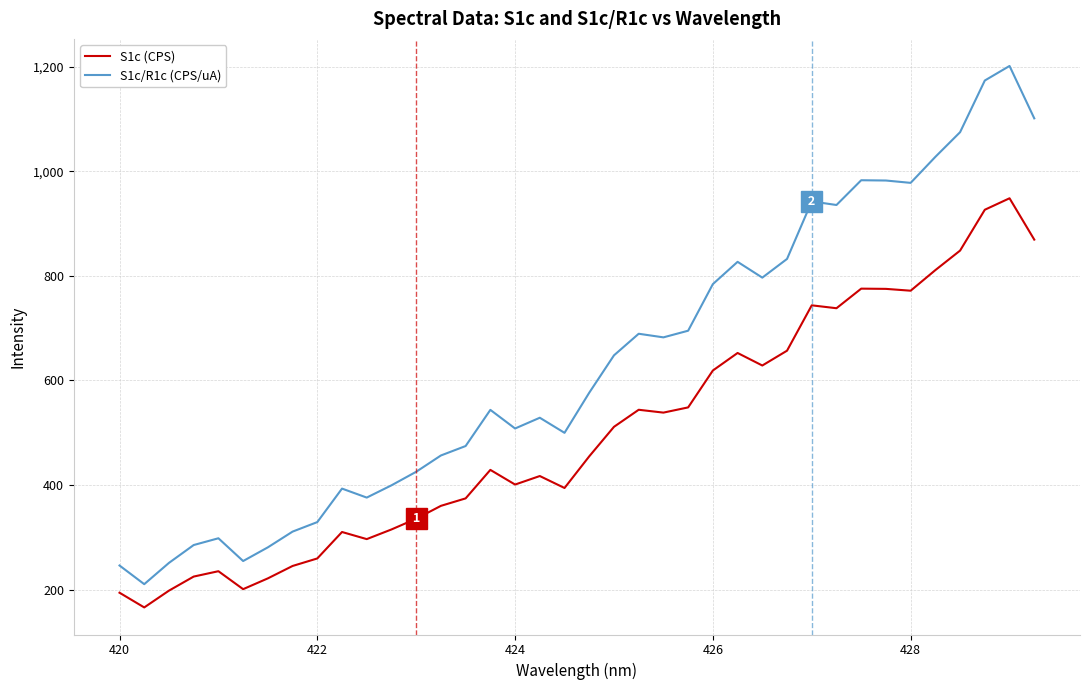

True or false: S1c (CPS) and S1c/R1c (CPS/uA) cross at least once.

False